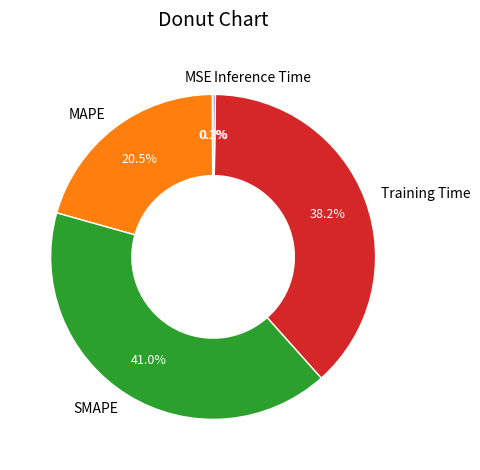

What is the largest slice in the pie chart?

SMAPE